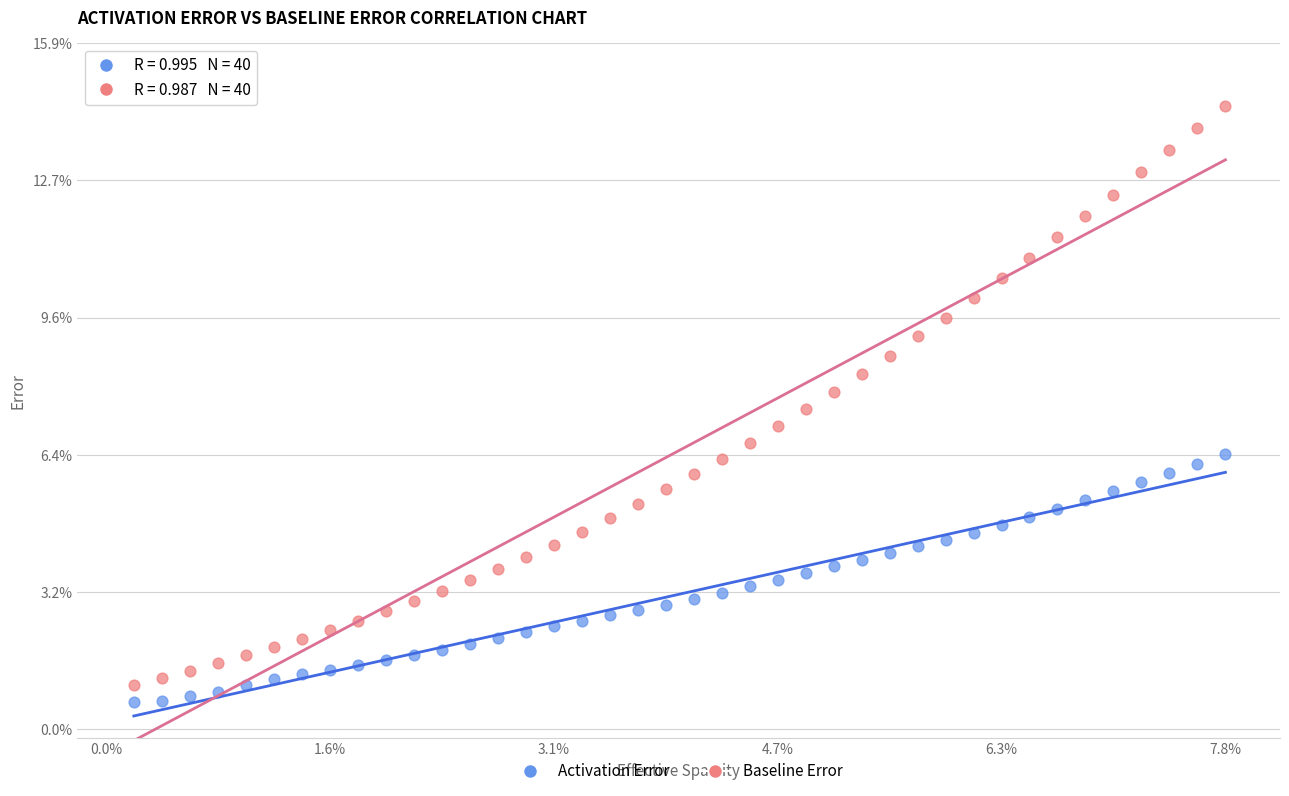

What are all the series names shown in the legend?

Activation Error, Baseline Error